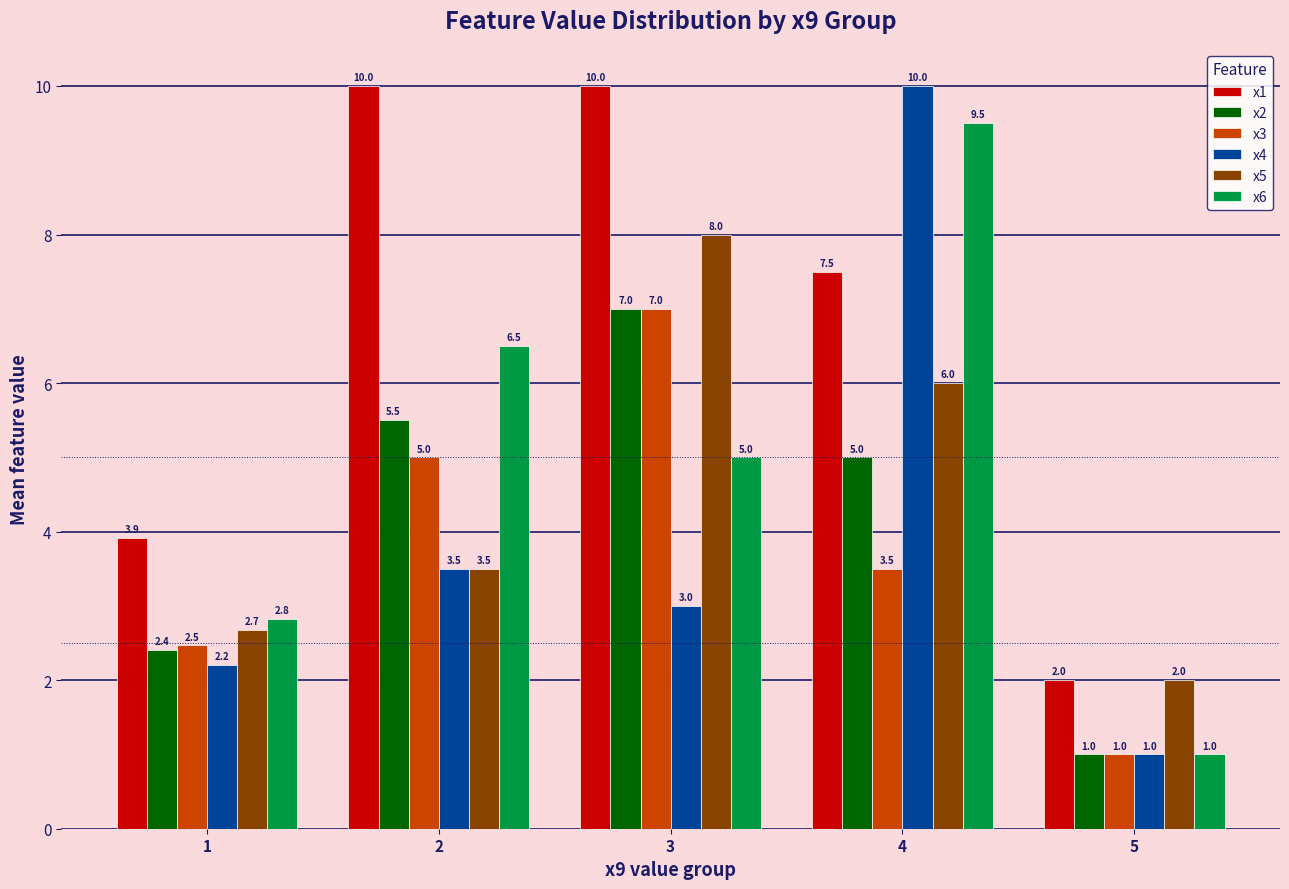

At how many categories does at least one series exceed 4?

3